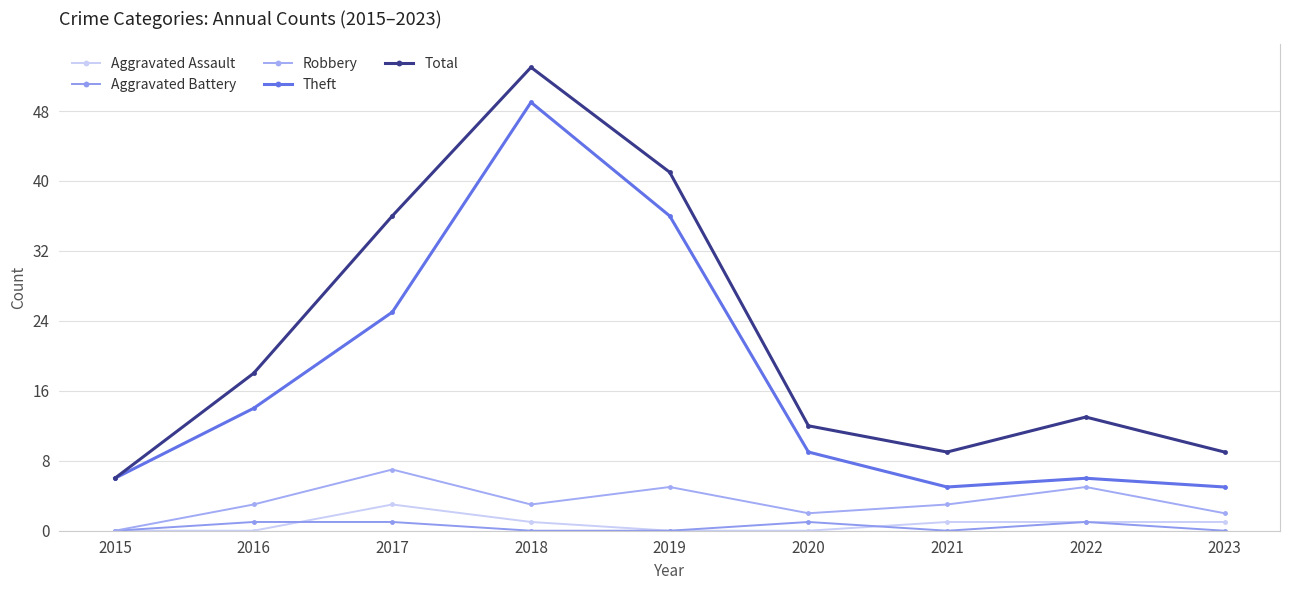

True or false: Aggravated Assault and Robbery cross at least once.

False